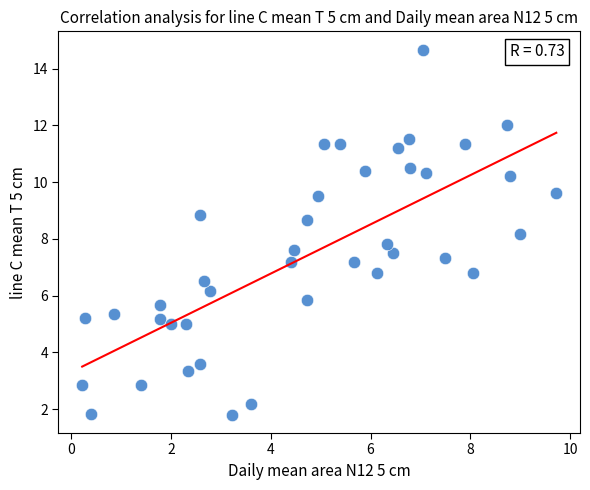

What is the range of Y values (max minus min)?

12.9